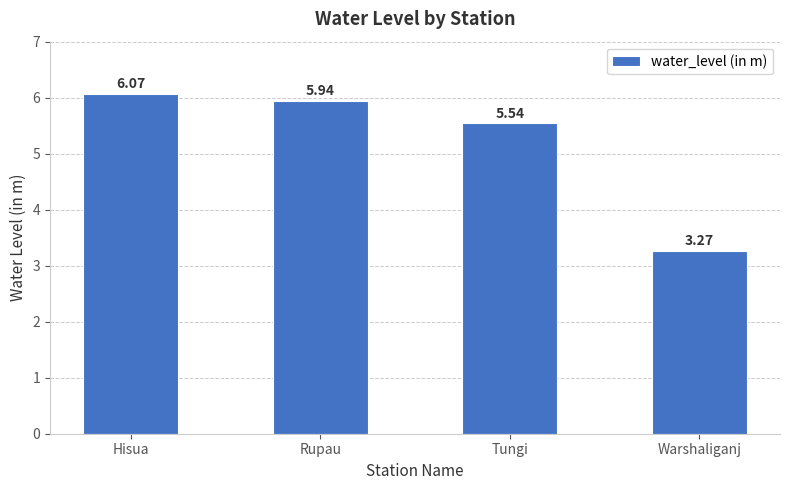

Is it true that the value at Hisua is 3.3?

False